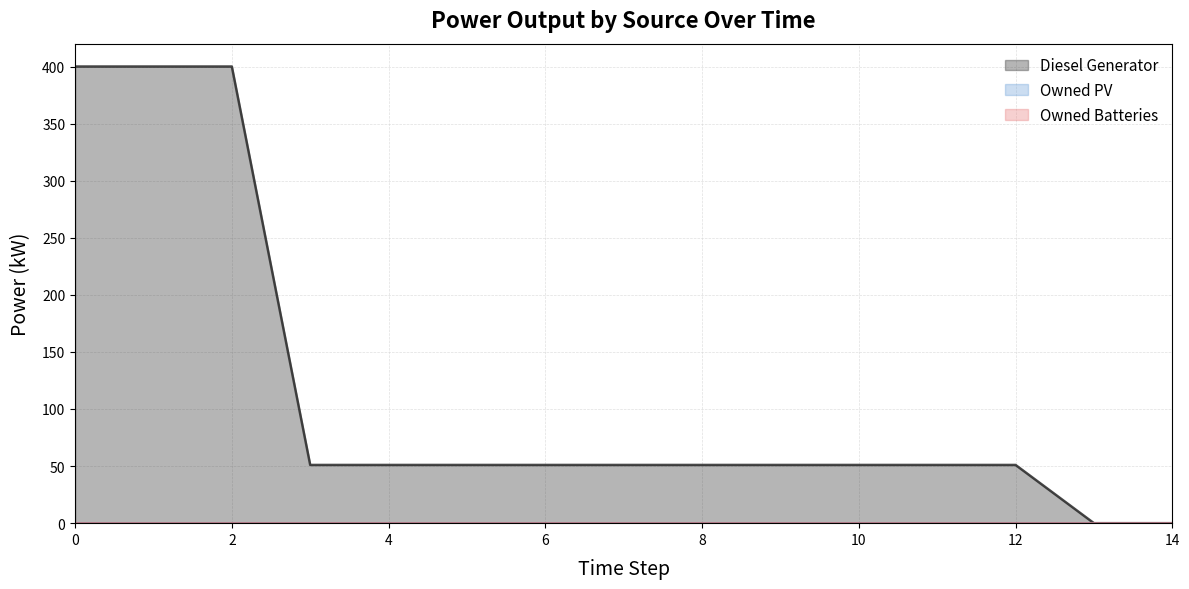

Is the value of Owned PV at 8 greater than the value of Owned Batteries at 11?

No